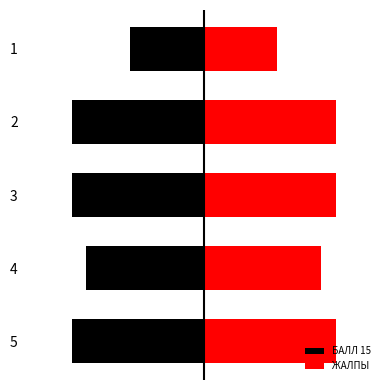

Rank the series at 0 from lowest to highest value.

БАЛЛ 15, ЖАЛПЫ